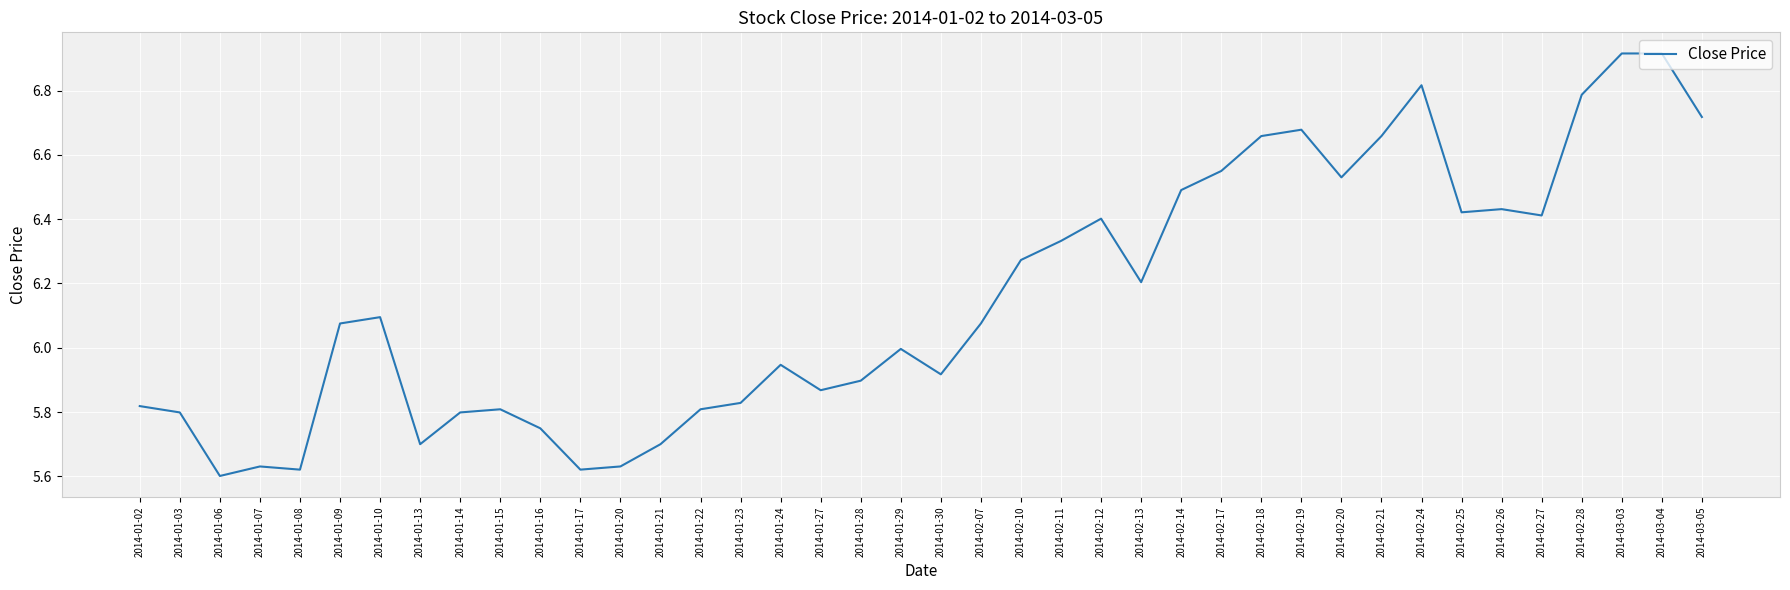

What position from the left is 2014-02-17?

28